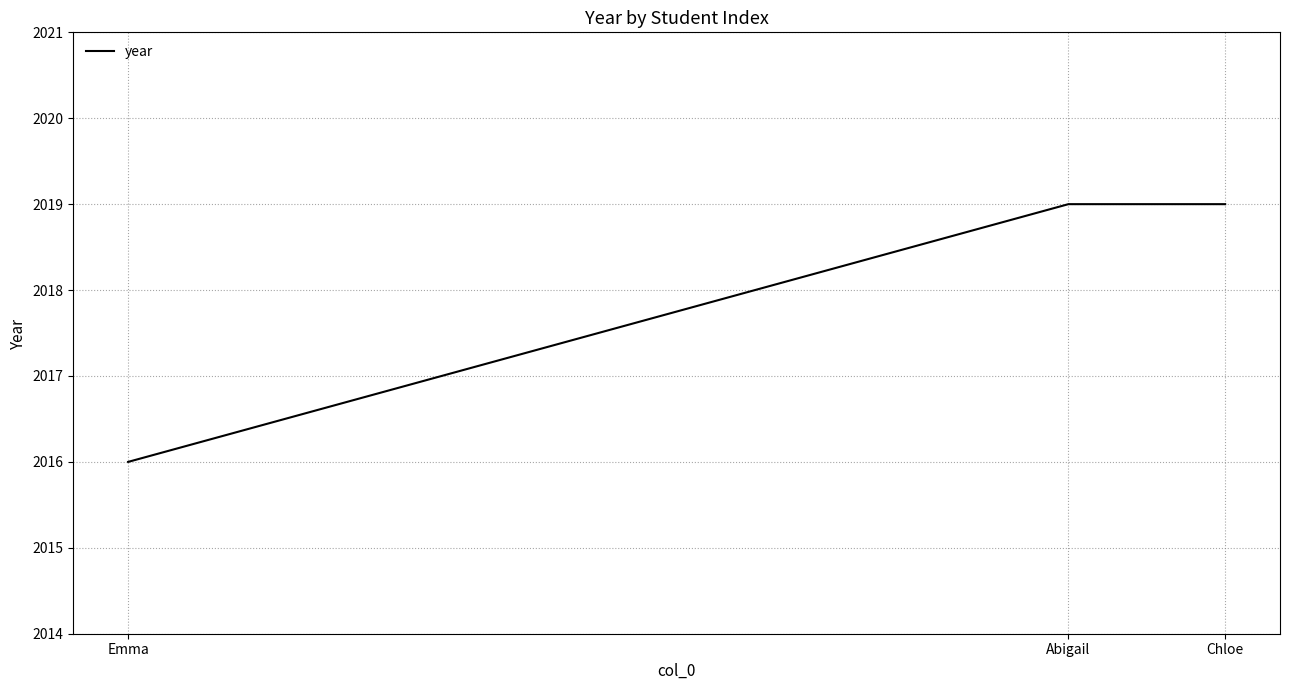

True or false: the data shows 1099 at Chloe.

False